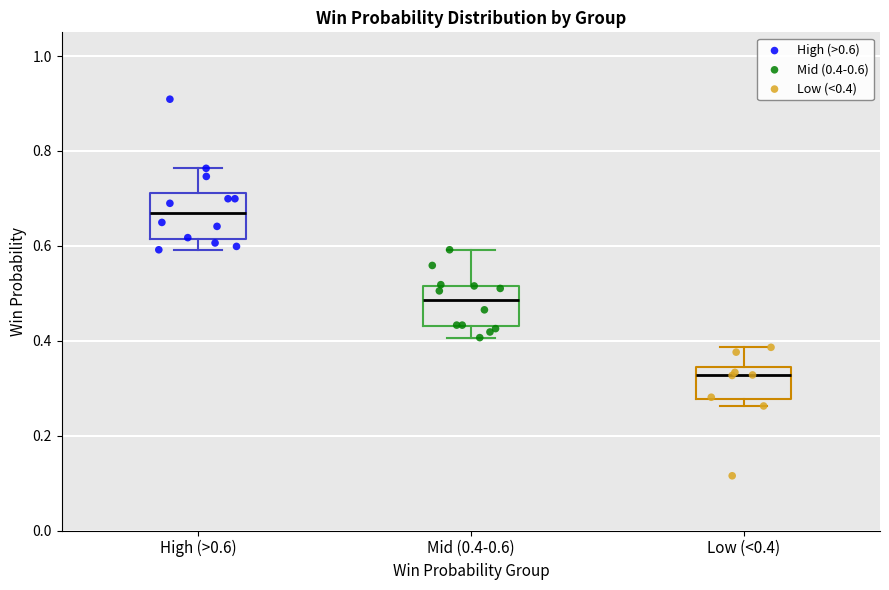

Reading left to right, read every box against the y-axis: the position of its median line, the range the box covers, and the ends of its whiskers. The values are not printed on the chart, so give them approximately, as read against the axis.

High (>0.6): median 0.66, box 0.62 to 0.72, whiskers 0.60 to 0.76
Mid (0.4-0.6): median 0.48, box 0.44 to 0.52, whiskers 0.40 to 0.60
Low (<0.4): median 0.32, box 0.28 to 0.34, whiskers 0.26 to 0.38